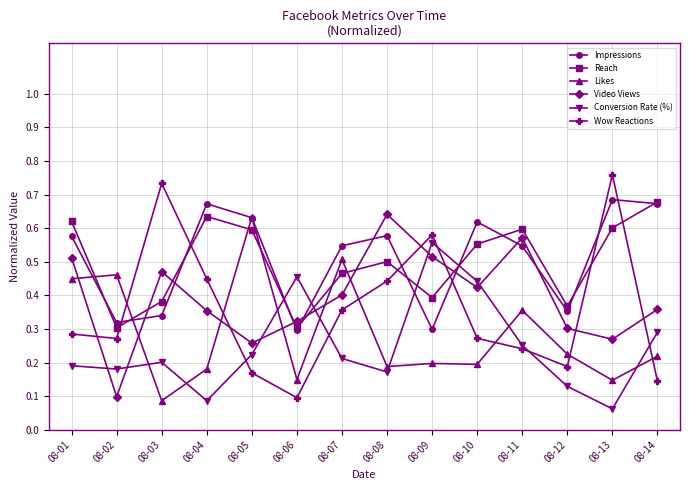

At which label does Reach reach its peak?

08-14